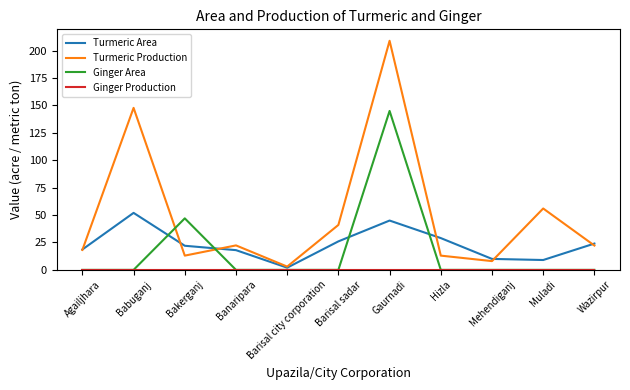

The Ginger Area series shows -47.0 at Muladi. True or false?

False